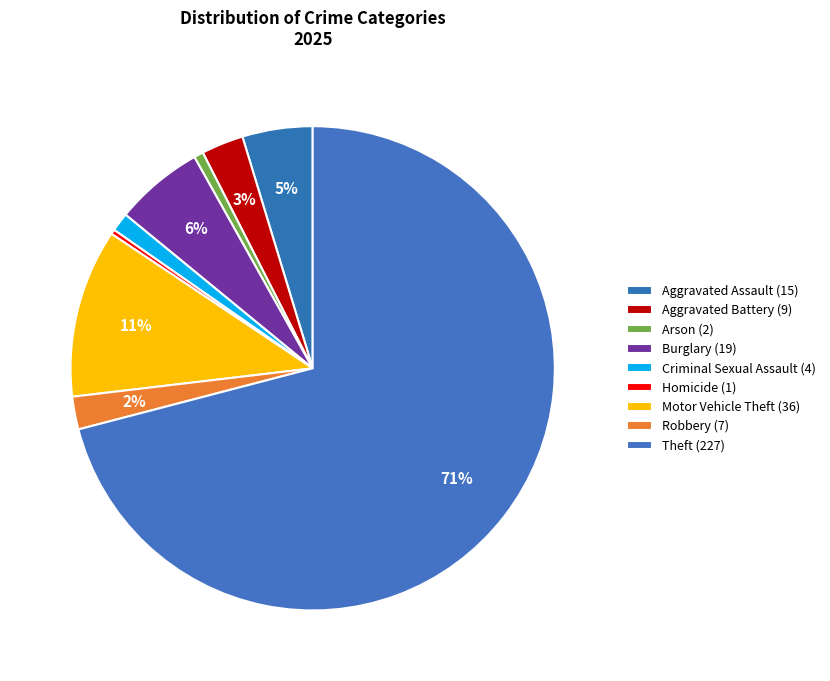

Is it true that Robbery is 2% of the pie?

True